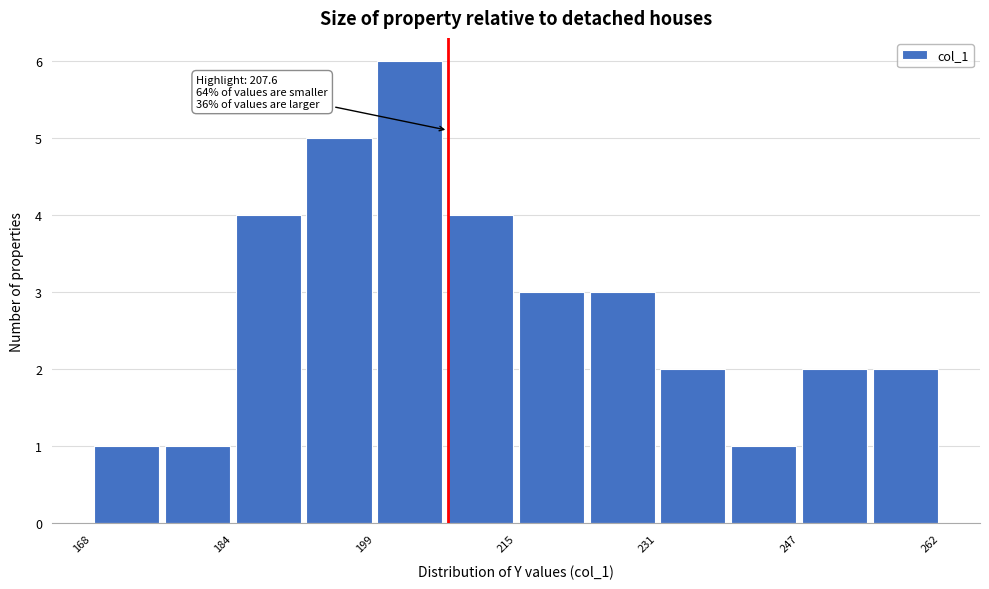

Around what value on the x-axis is the tallest bar? Give the approximate position of its centre, as read against the axis.

204